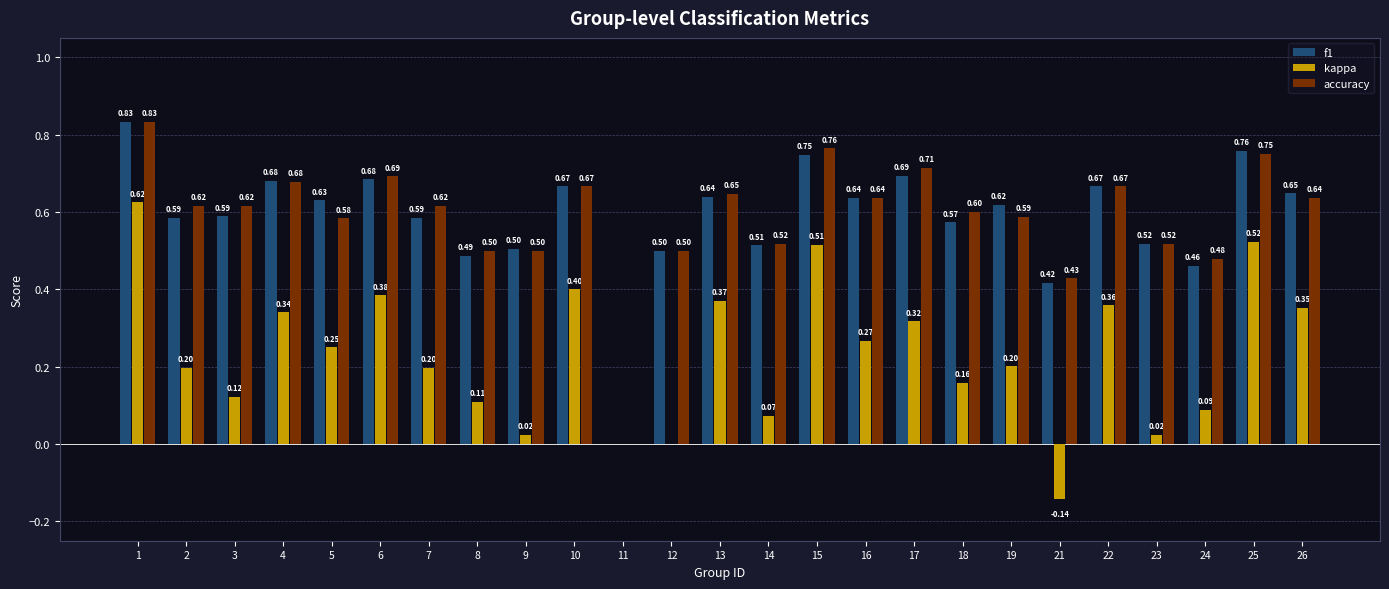

Which series changed the most between 10 and 22?

kappa